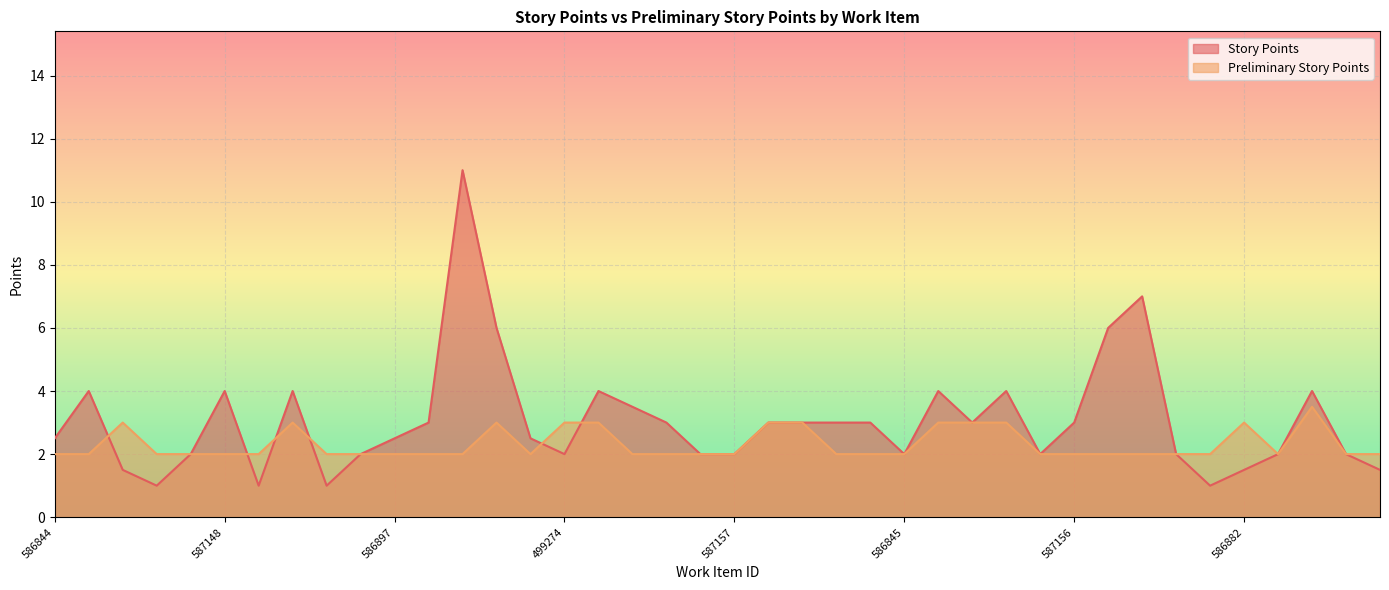

Which series has the largest range (max minus min)?

Story Points